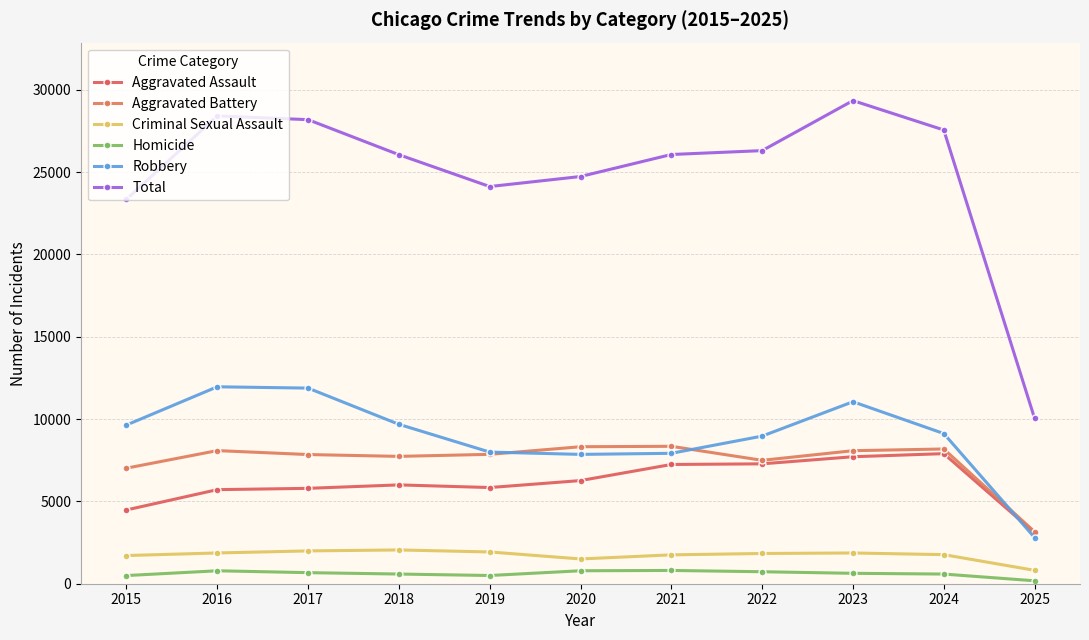

Reading left to right, transcribe all the data shown in this chart.

Aggravated Assault: 2015=4480	2016=5713	2017=5793	2018=6002	2019=5841	2020=6265	2021=7242	2022=7281	2023=7712	2024=7900	2025=3093
Aggravated Battery: 2015=7018	2016=8085	2017=7845	2018=7734	2019=7858	2020=8320	2021=8346	2022=7494	2023=8079	2024=8183	2025=3155
Criminal Sexual Assault: 2015=1711	2016=1868	2017=1993	2018=2051	2019=1929	2020=1504	2021=1754	2022=1836	2023=1867	2024=1766	2025=813
Homicide: 2015=496	2016=786	2017=672	2018=588	2019=499	2020=787	2021=806	2022=728	2023=632	2024=587	2025=178
Robbery: 2015=9638	2016=11960	2017=11881	2018=9681	2019=7995	2020=7855	2021=7920	2022=8965	2023=11052	2024=9121	2025=2804
Total: 2015=23343	2016=28412	2017=28184	2018=26056	2019=24122	2020=24731	2021=26068	2022=26304	2023=29342	2024=27557	2025=10043